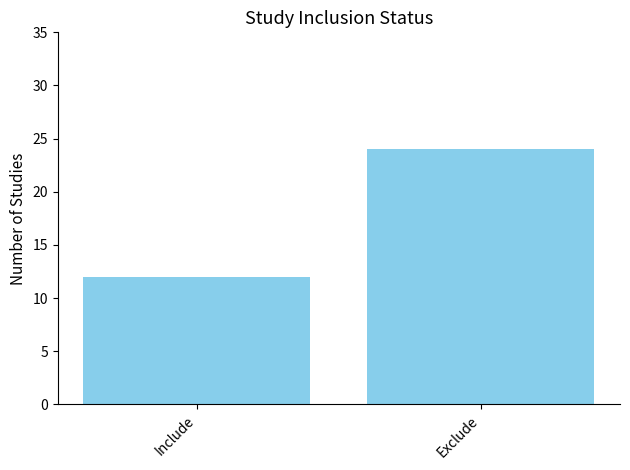

Are the bars horizontal?

No